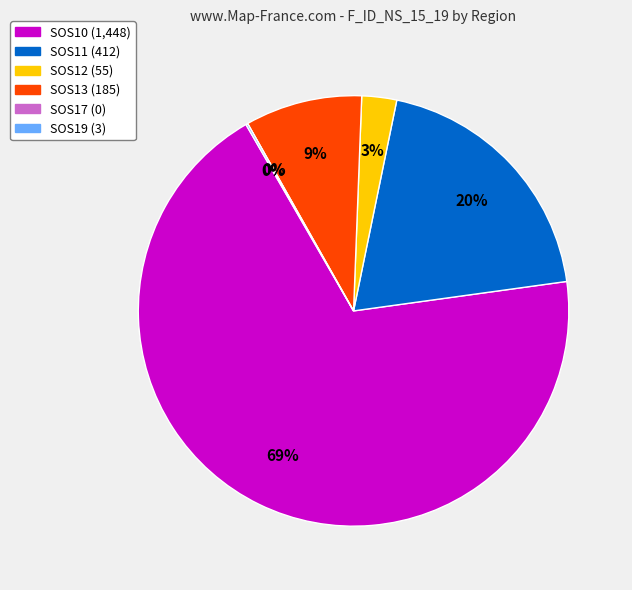

The SOS11 slice represents 20% of the pie. True or false?

True